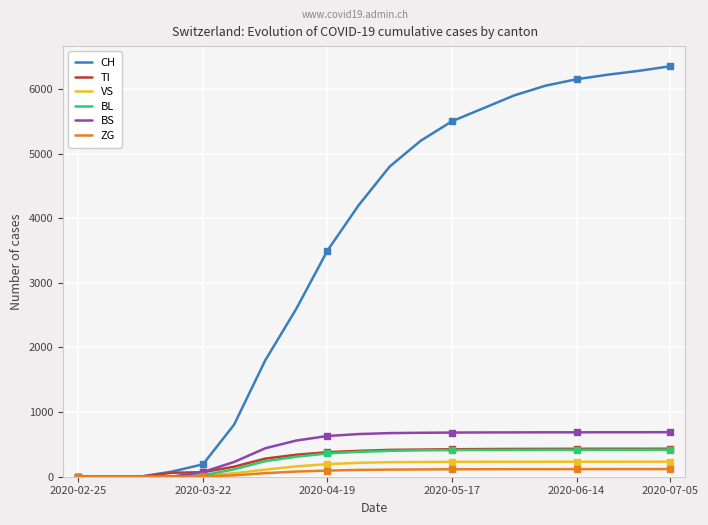

Reading right to left, what are all the values shown in this chart?

CH: 6350	6280	6220	6150	6050	5900	5700	5500	5200	4800	4200	3500	2600	1800	806	192	79	3	0	0
TI: 433	432	432	432	431	430	428	425	420	415	400	380	340	280	155	70	61	0	0	0
VS: 233	233	232	232	232	232	231	230	228	225	215	195	160	110	54	19	6	0	0	0
BL: 418	417	417	416	416	415	414	412	408	400	385	360	310	240	115	21	5	0	0	0
BS: 689	688	688	687	687	686	685	683	680	675	660	630	560	440	228	73	0	0	0	0
ZG: 118	118	118	117	117	117	116	115	113	110	105	95	80	55	21	5	0	0	0	0